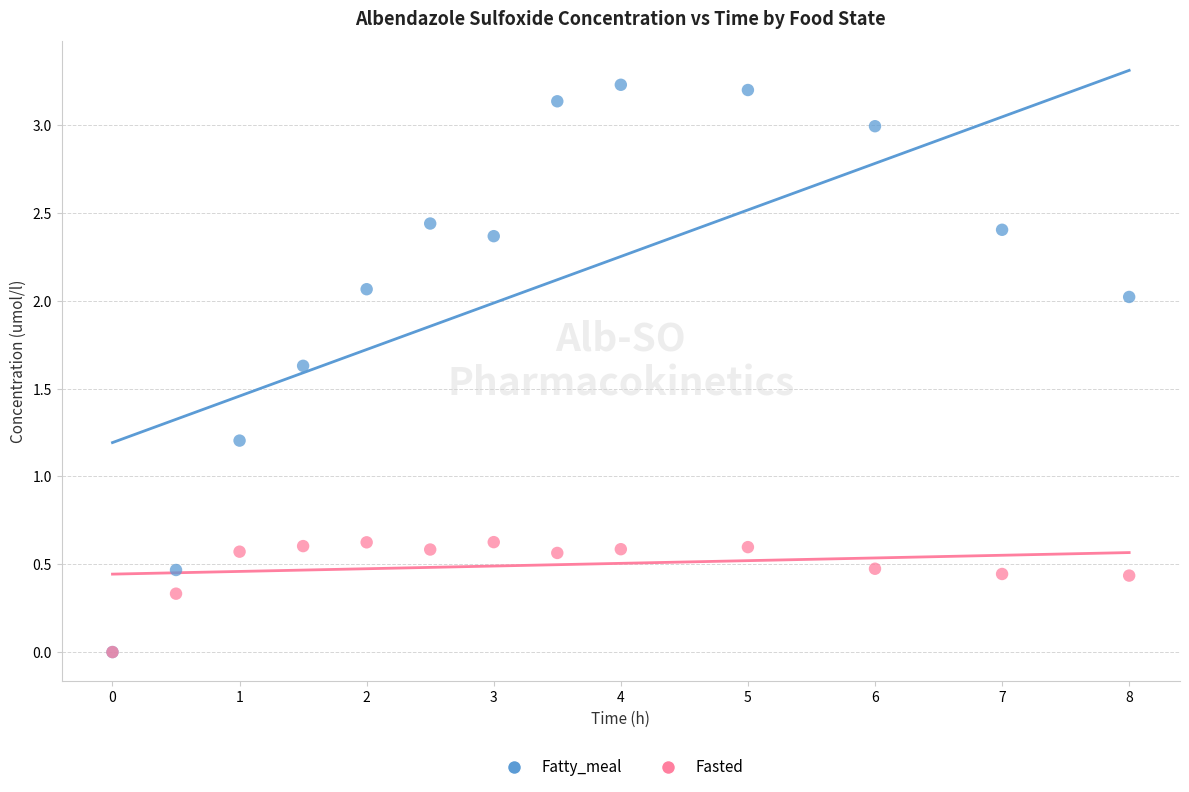

What are all the series names shown in the legend?

Fatty_meal, Fasted